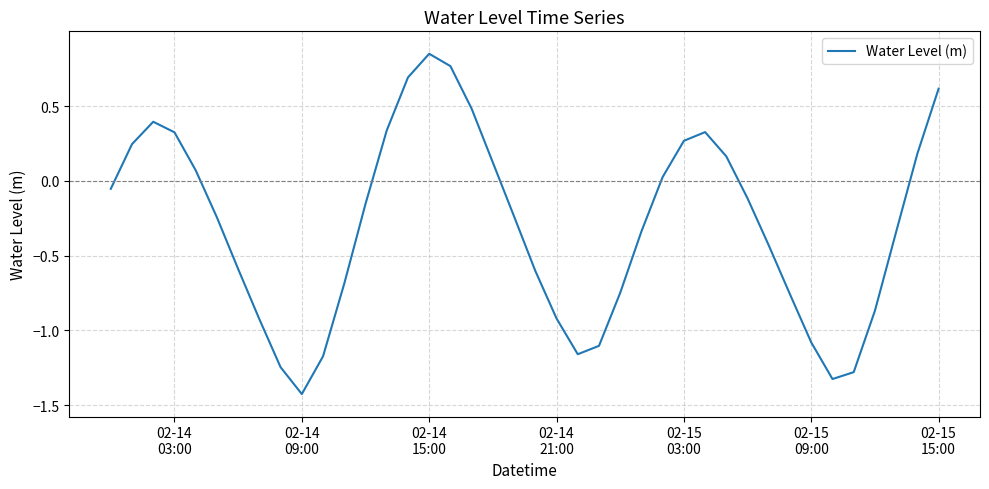

What is the minimum value shown in the chart?

-1.4